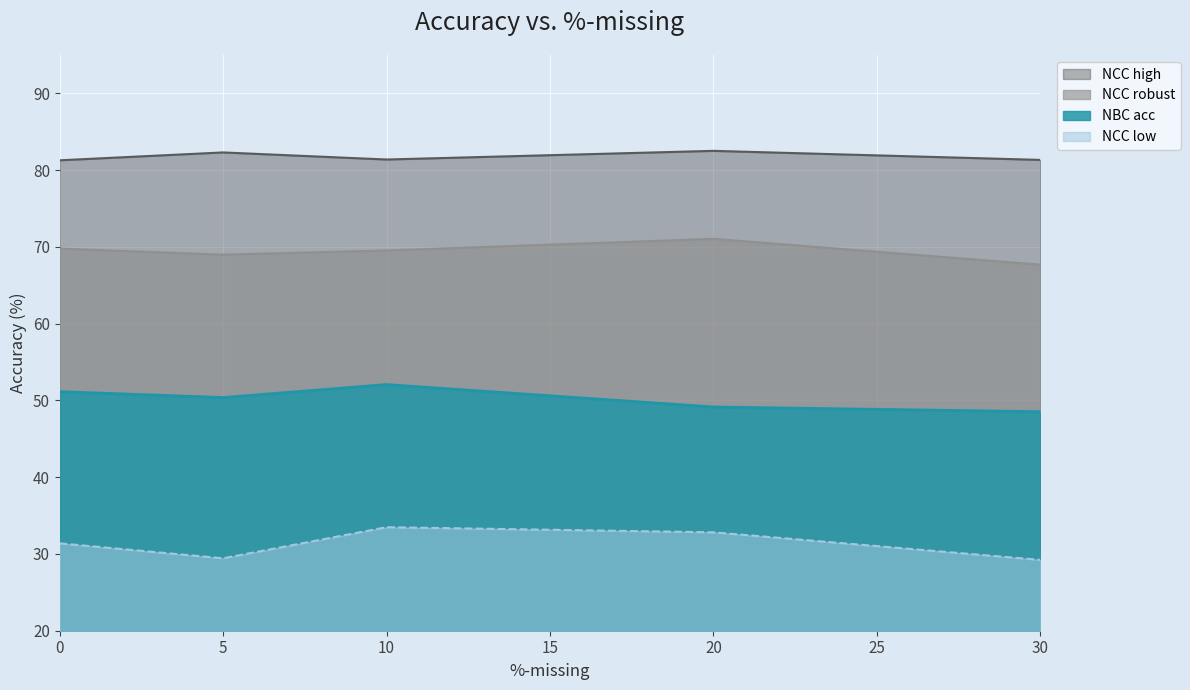

Rank the categories by NCC high value from highest to lowest.

20, 5, 10, 30, 0